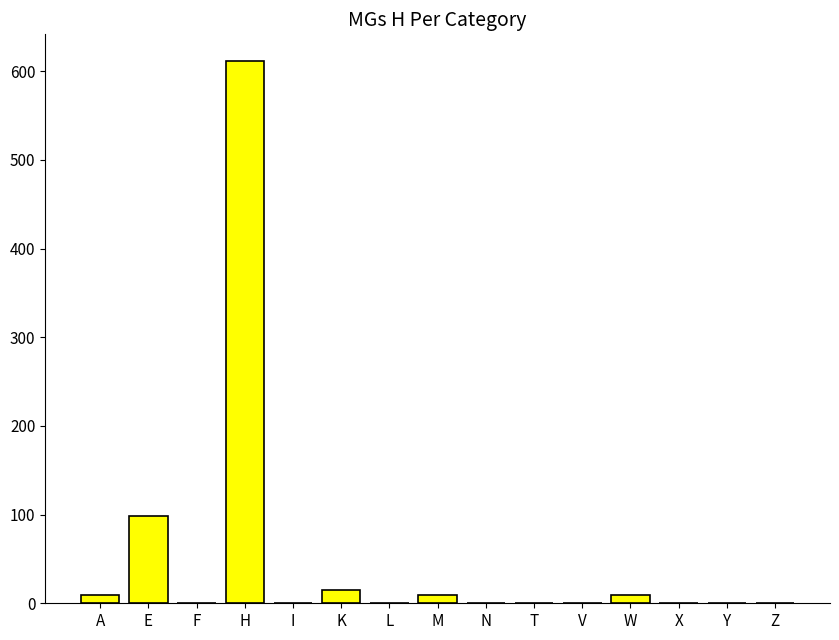

At which label is the value closest to 305?

E